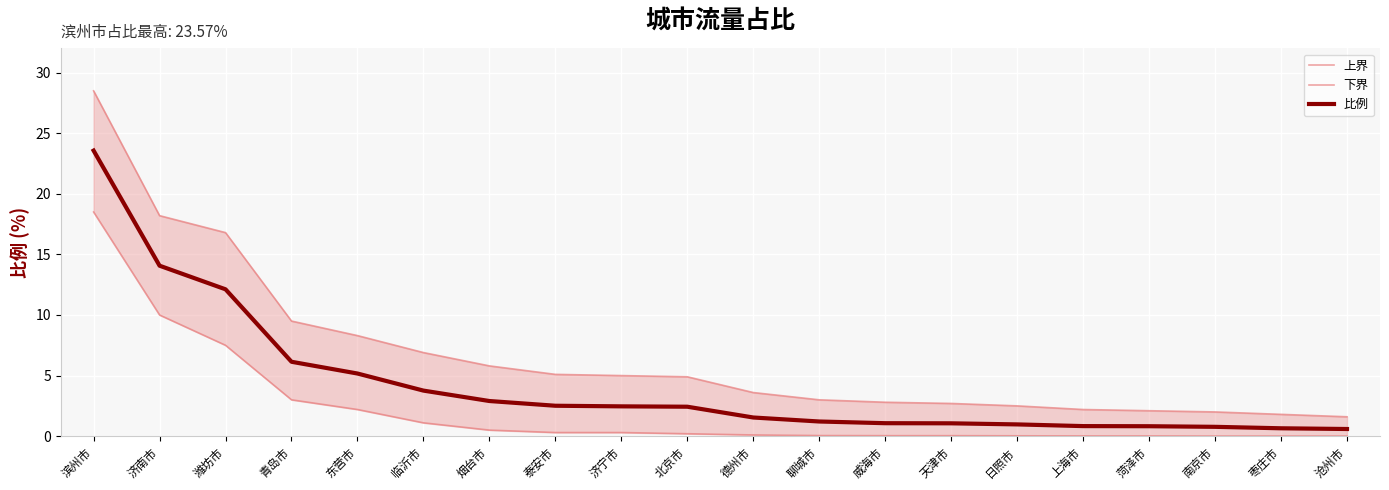

How many data points does each series have?

20